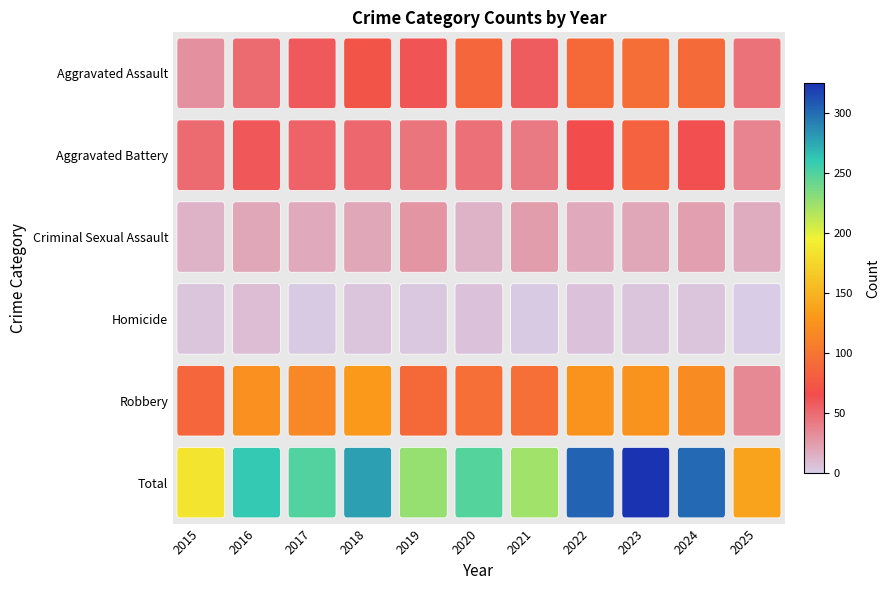

At how many categories does at least one series exceed 6?

11